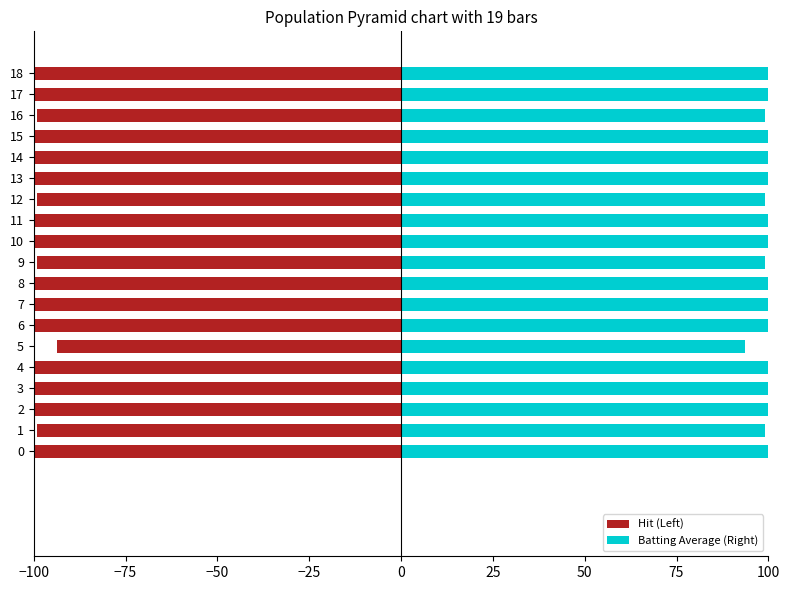

How many bars are there in total?

38